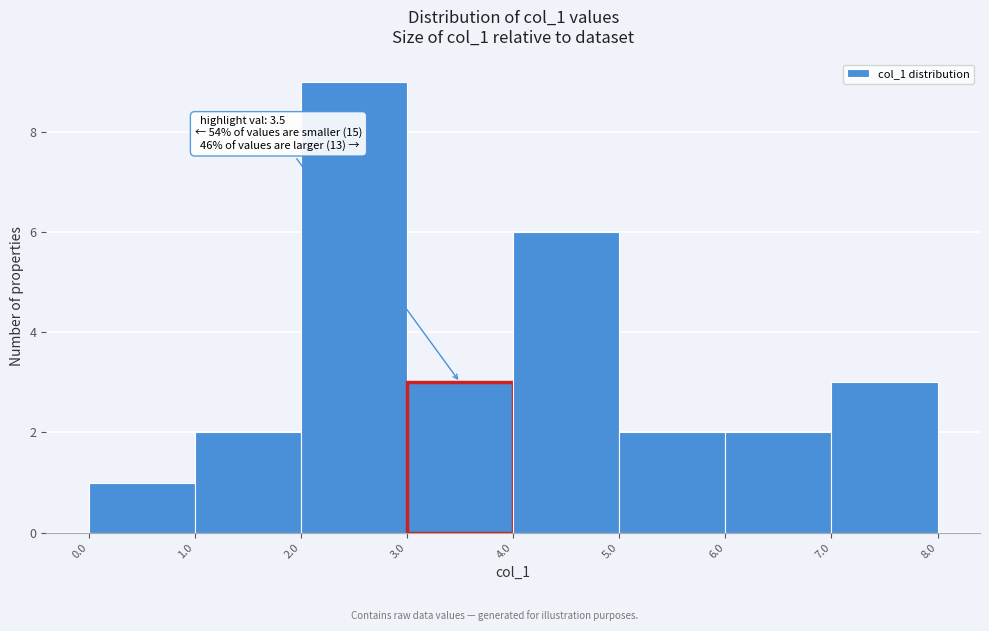

Which range on the x-axis has the tallest bar?

2.0 to 3.0